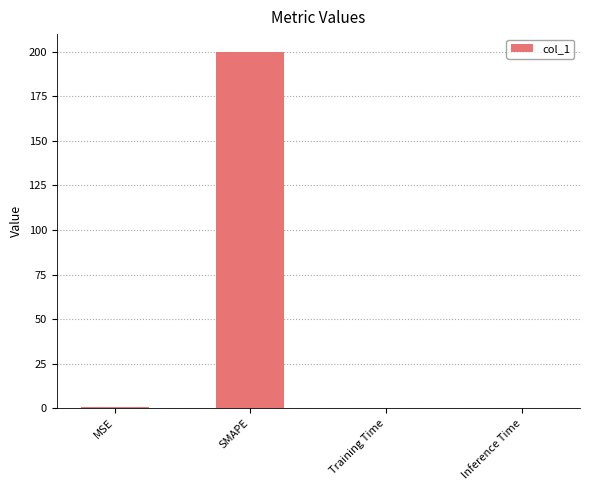

What is the change in value from SMAPE to Inference Time?

-200.0